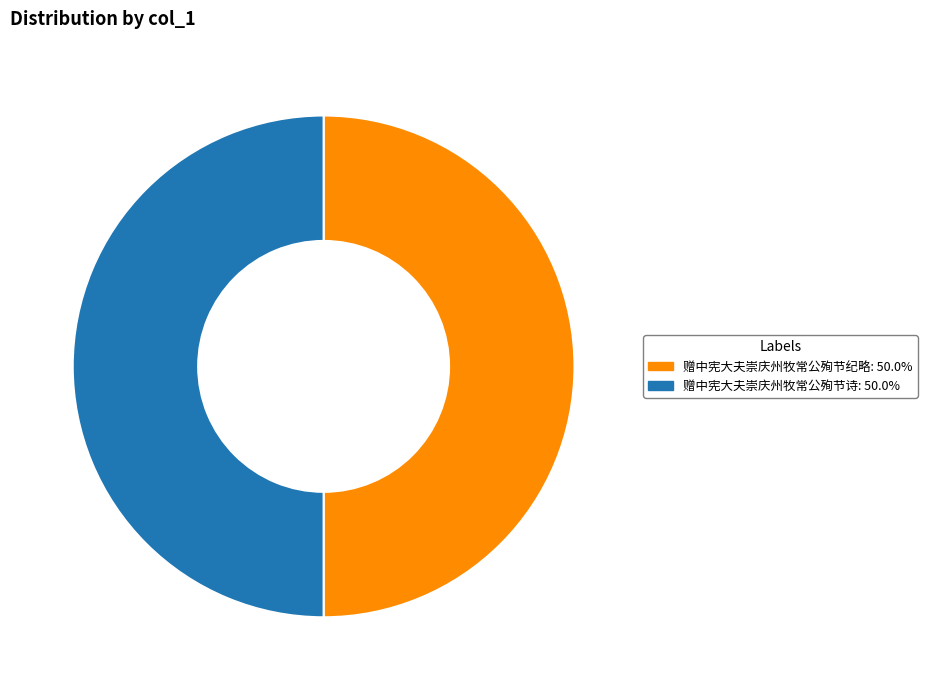

Combined, do 赠中宪大夫崇庆州牧常公殉节诗 and 赠中宪大夫崇庆州牧常公殉节纪略 account for over 50%?

Yes